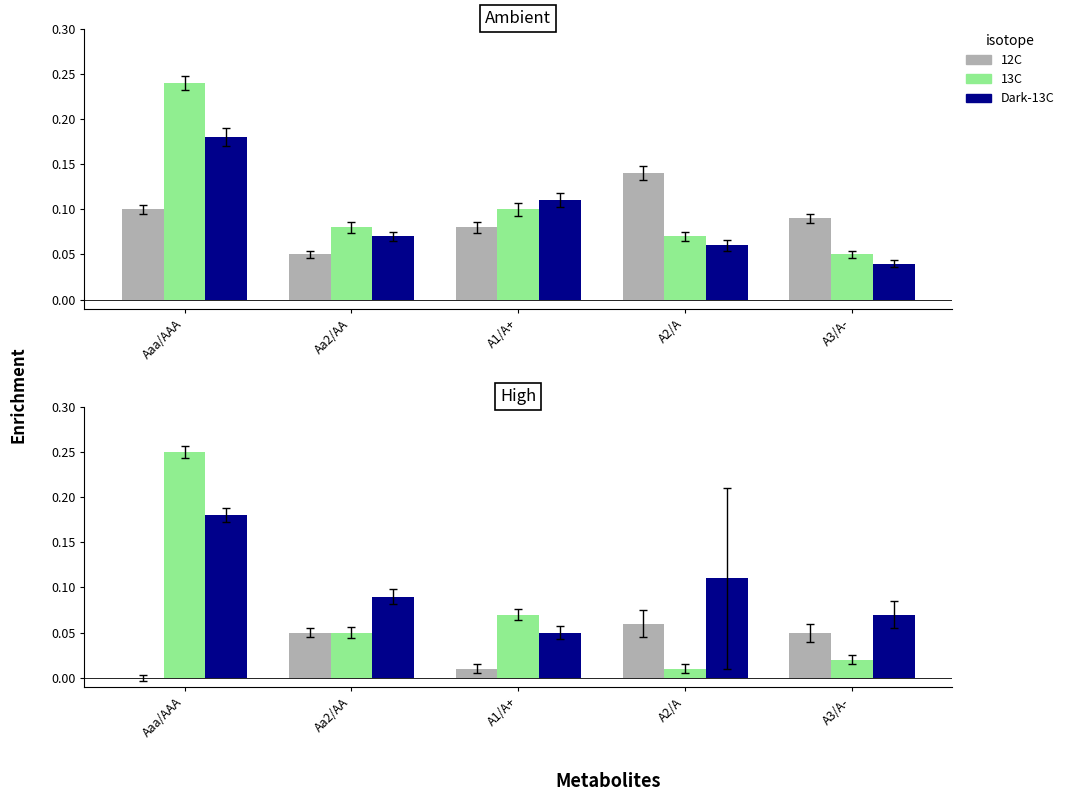

True or false: 12C has a value of 0.1 at Aa2/AA.

True